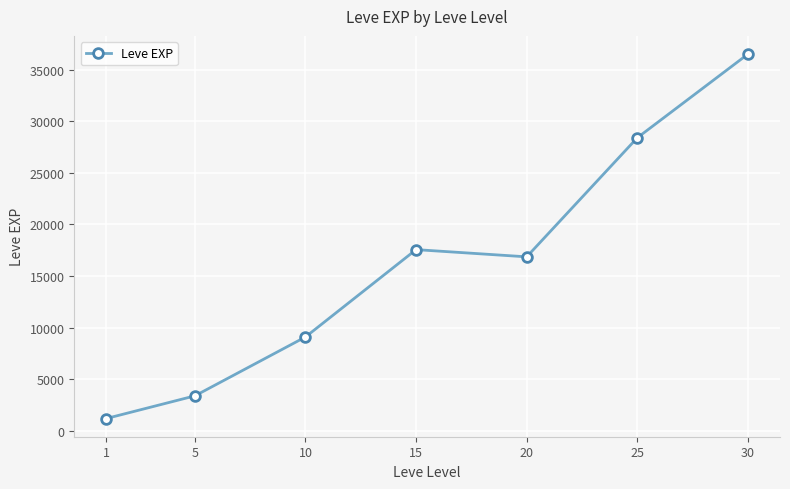

At which label does the data first exceed 16865?

15